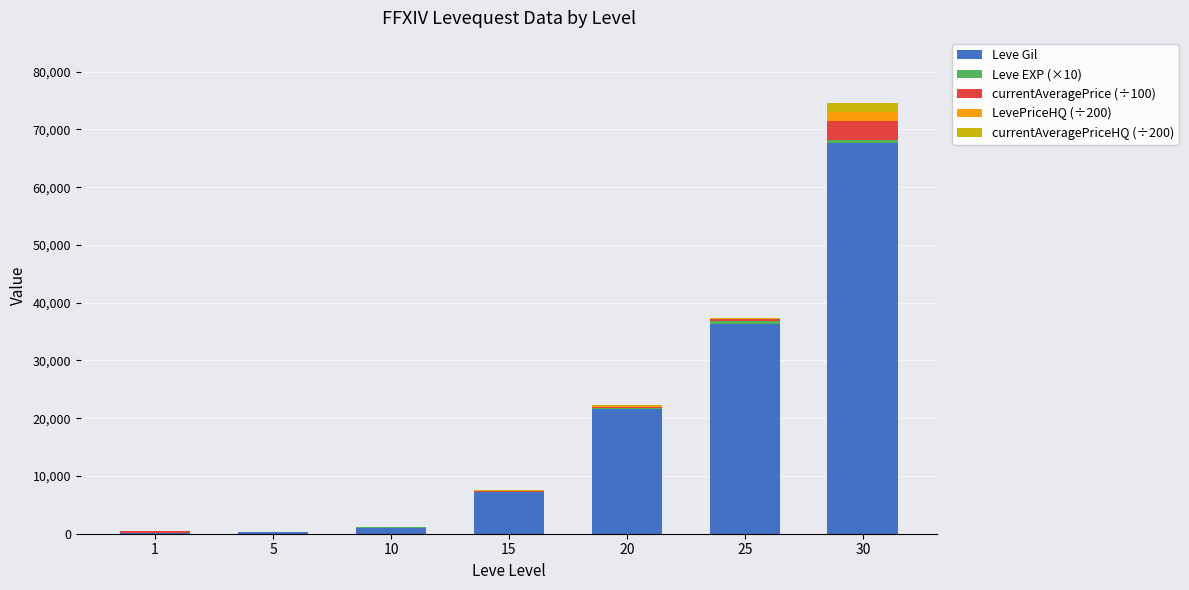

What is the highest value of the Leve Gil series?

67730.0